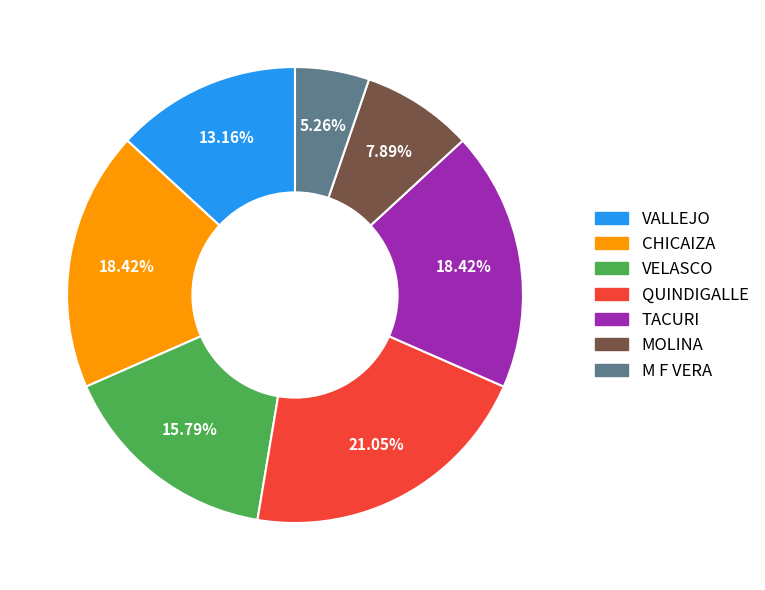

True or false: CHICAIZA accounts for 7% of the total.

False